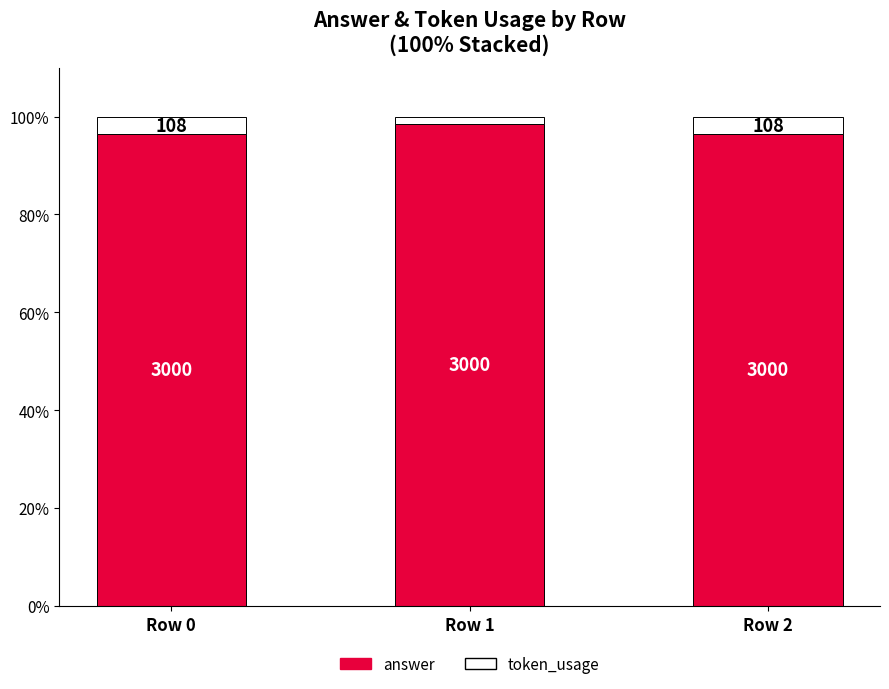

What is the average value of the answer series?

97.2